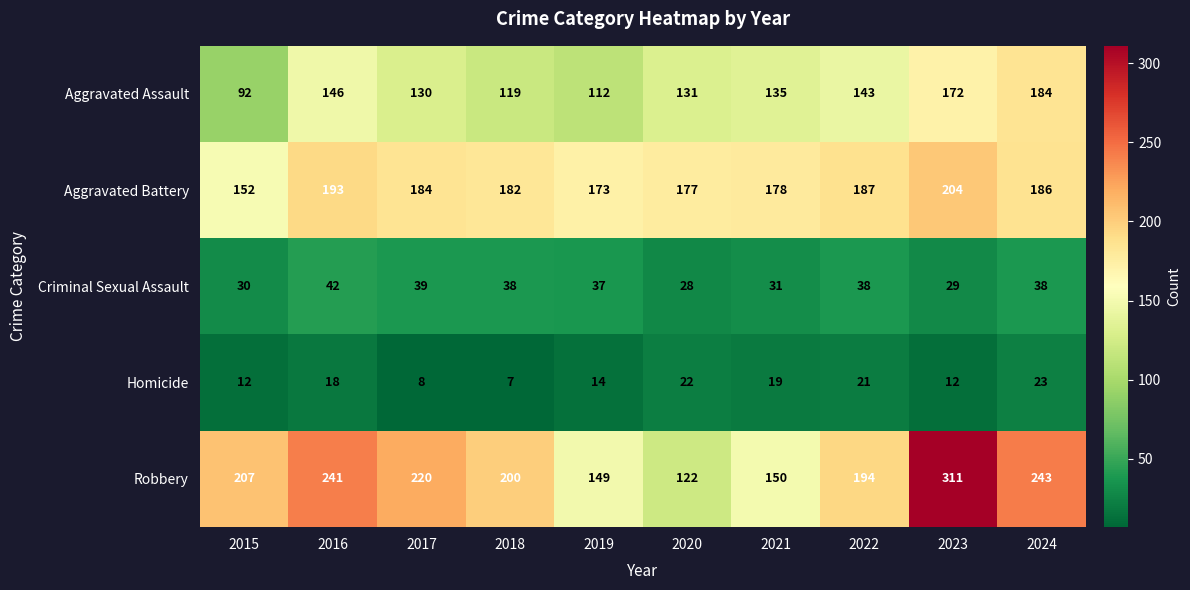

What is the highest value of the Robbery series?

311